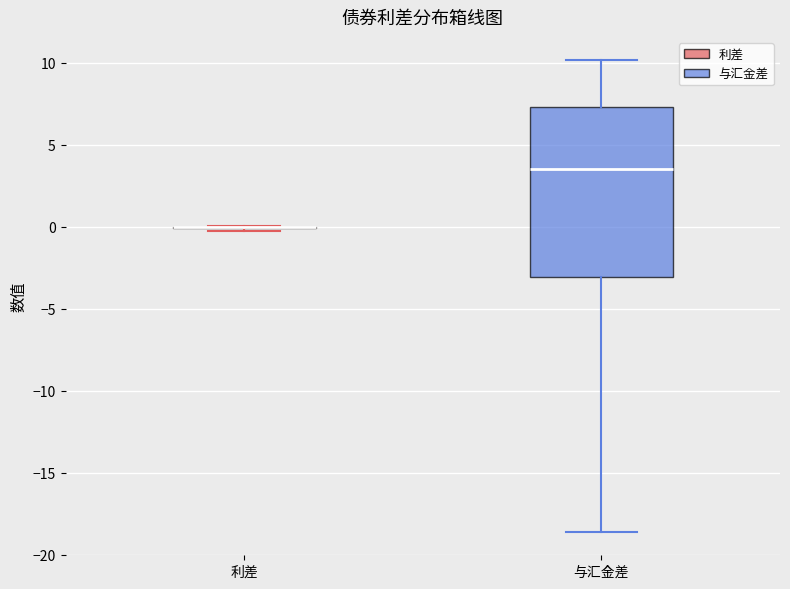

Reading left to right, transcribe this box plot: for each box, give where its median line is, the range the box spans, and where its two whiskers end, as read against the y-axis. The values are not printed on the chart, so give them approximately, as read against the axis.

利差: box collapsed to a line at 0.0, whiskers -0.5 to 0.0
与汇金差: median 3.5, box -3.0 to 7.5, whiskers -18.5 to 10.0